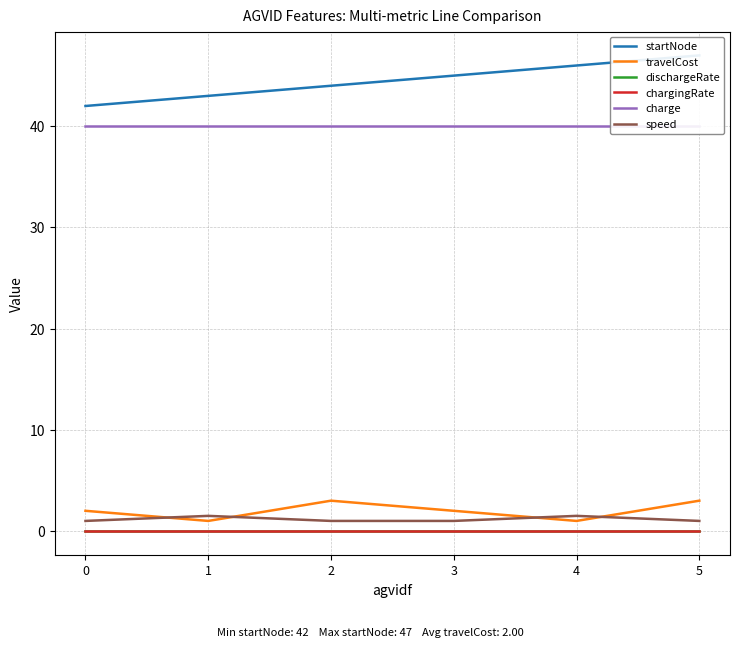

Is it true that chargingRate equals 0.0 at 1?

True